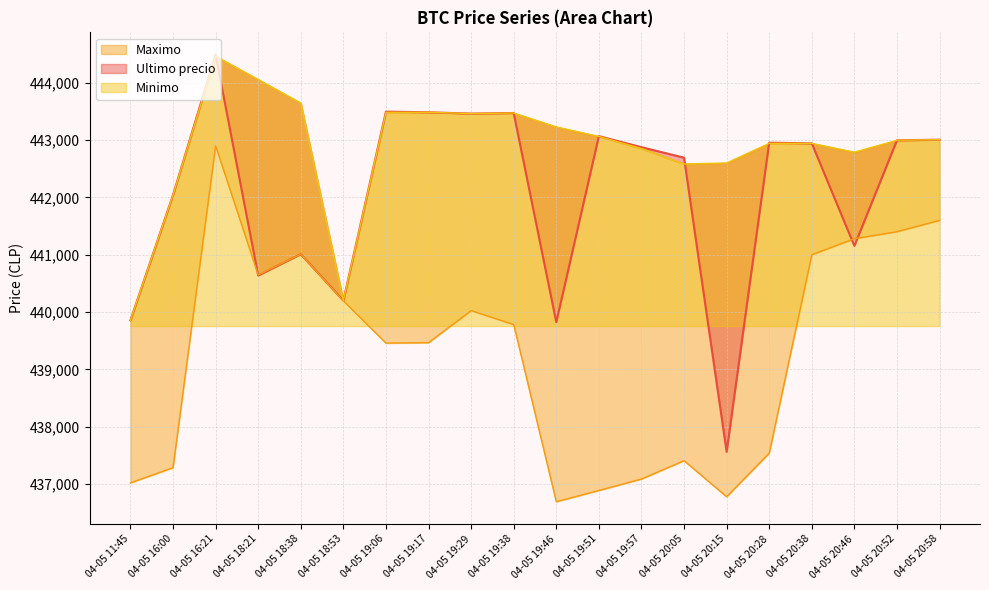

Rank the categories by Ultimo precio (line) value from highest to lowest.

04-05 16:21, 04-05 19:06, 04-05 19:17, 04-05 19:38, 04-05 19:29, 04-05 19:51, 04-05 20:58, 04-05 20:52, 04-05 20:28, 04-05 20:38, 04-05 19:57, 04-05 20:05, 04-05 16:00, 04-05 20:46, 04-05 18:38, 04-05 18:21, 04-05 18:53, 04-05 11:45, 04-05 19:46, 04-05 20:15